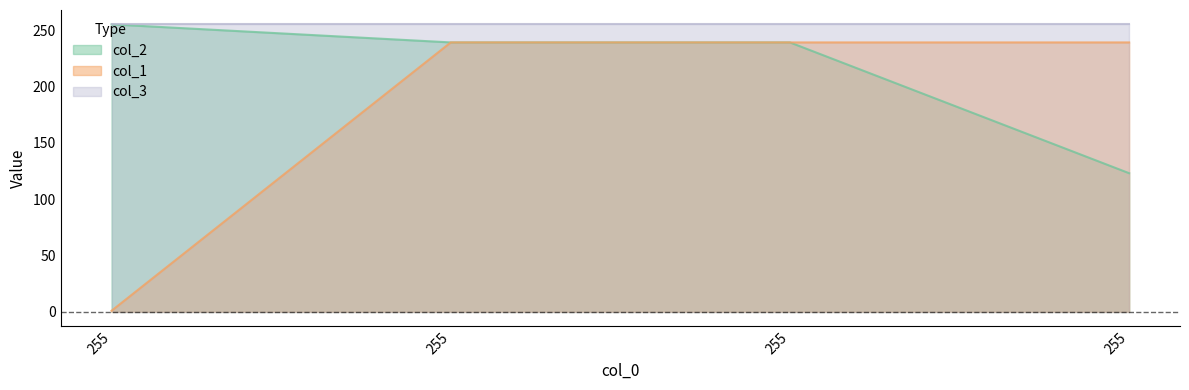

What are all the series names shown in the legend?

col_2, col_1, col_3